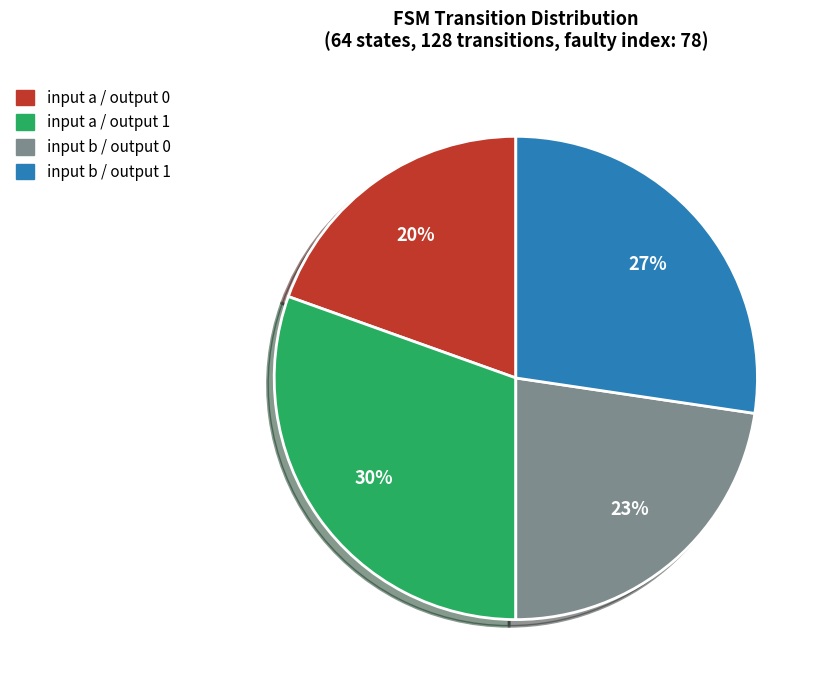

Which has a higher value, input b / output 1 or input a / output 1?

input a / output 1